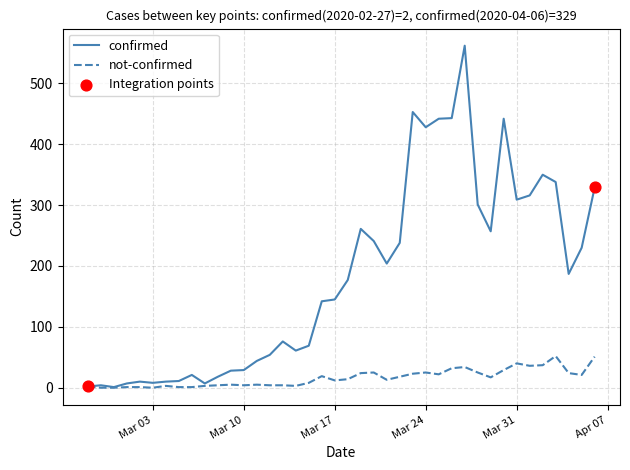

At how many categories does at least one series exceed 158?

20